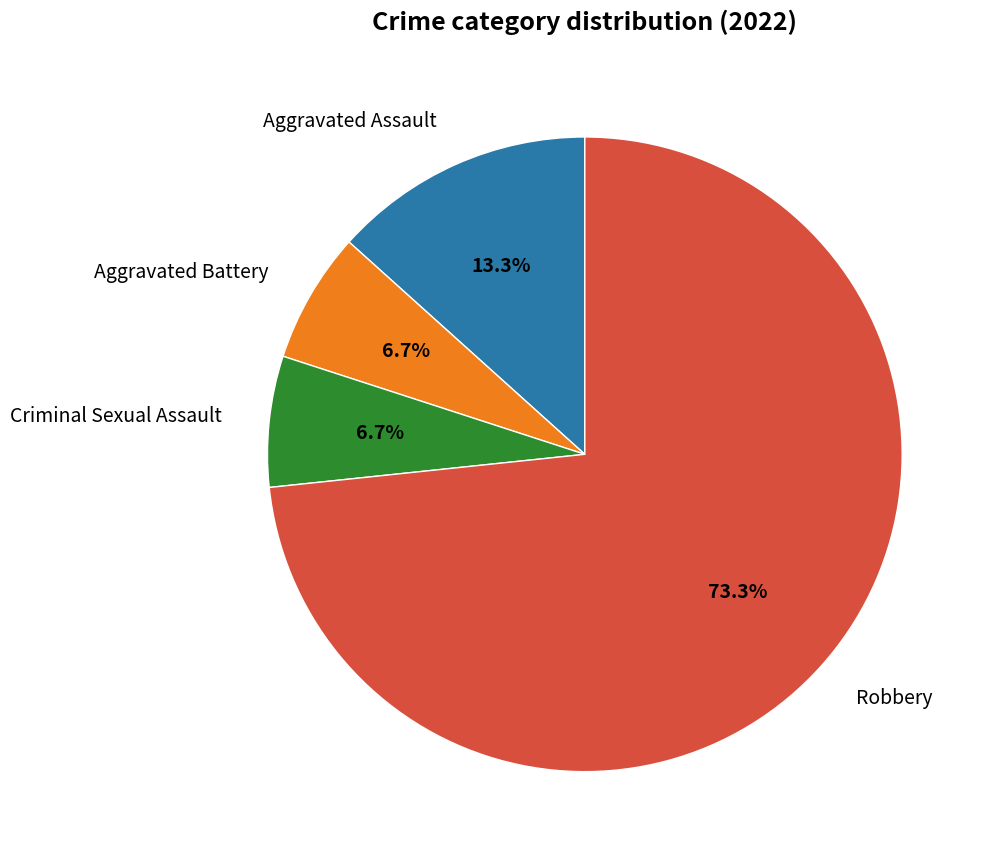

True or false: Robbery accounts for 61% of the total.

False